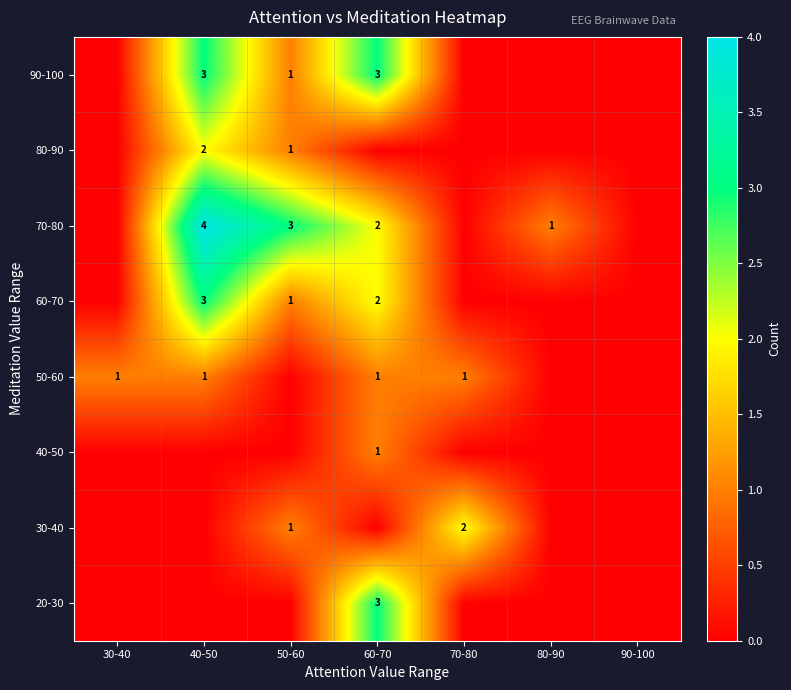

What is the difference between the 70-80 values at 50-60 and 80-90?

2